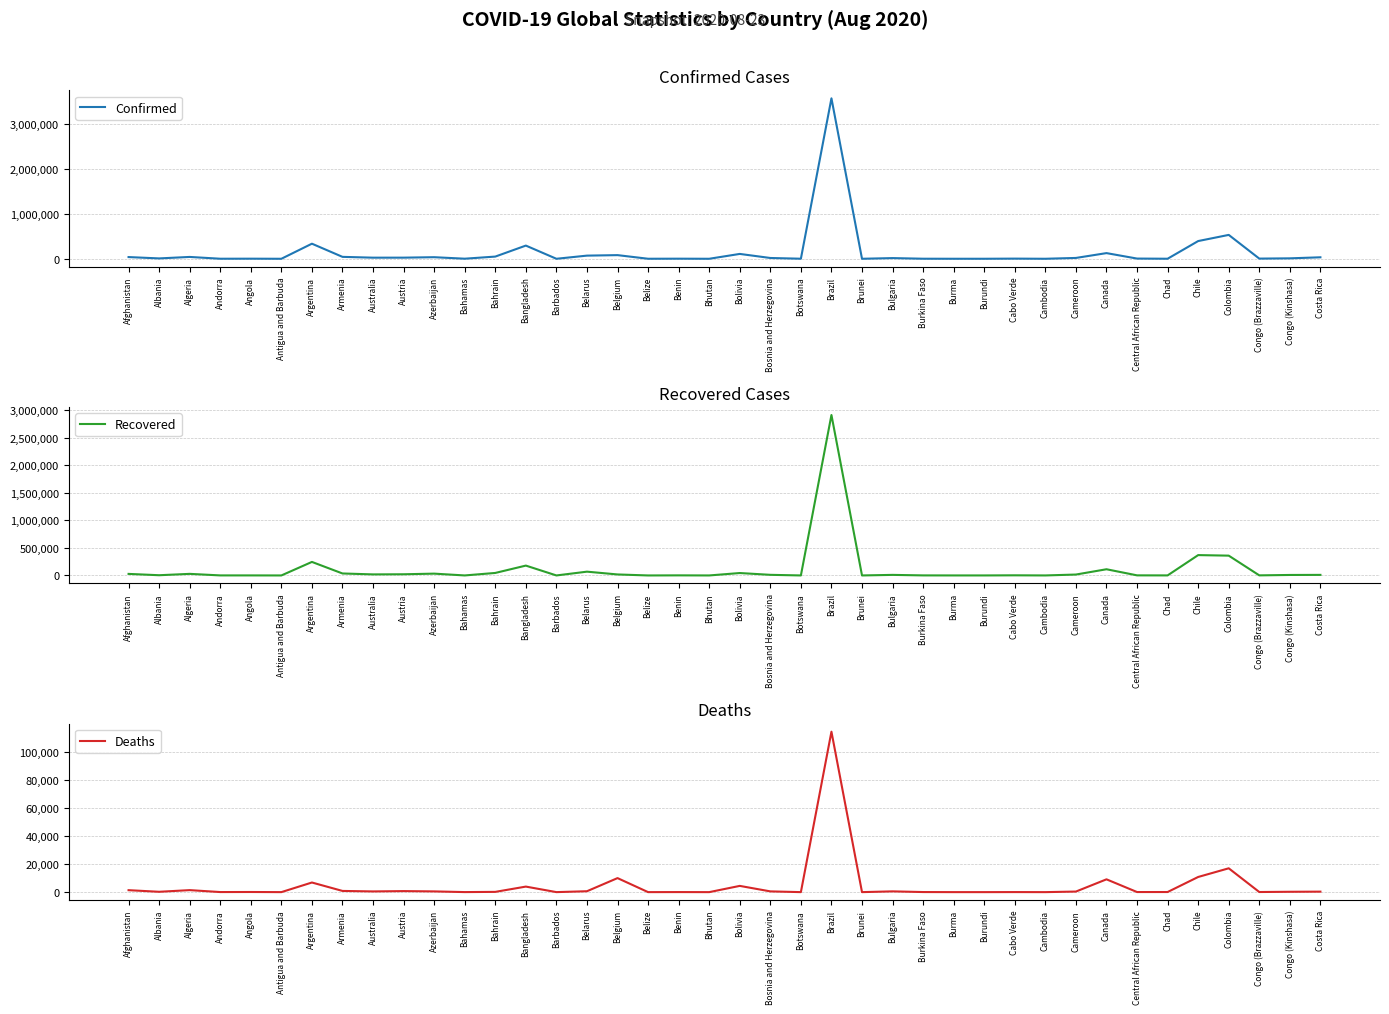

What is the value of the Deaths point at the 32nd from the left?

408